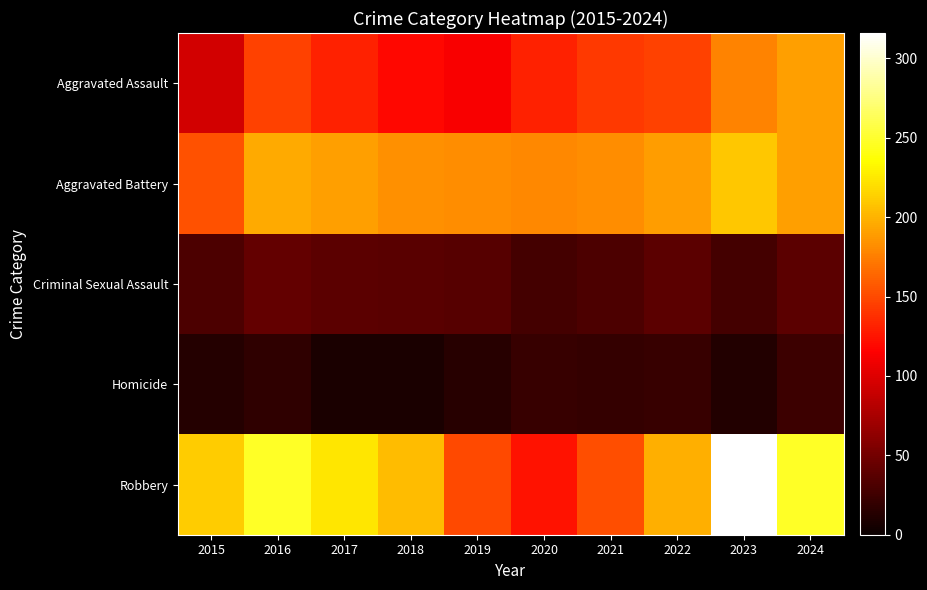

What is the smallest value displayed?

8